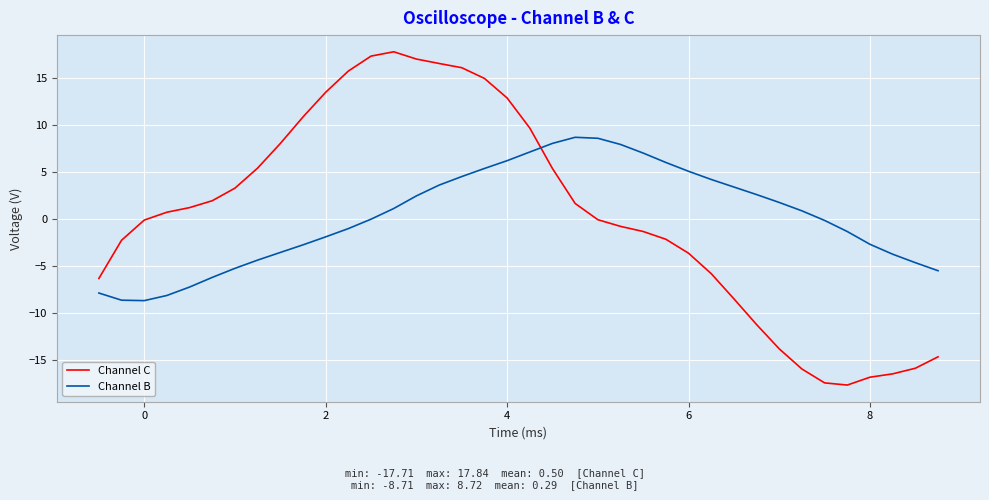

List the series in order of their peak value, lowest first.

Channel B, Channel C